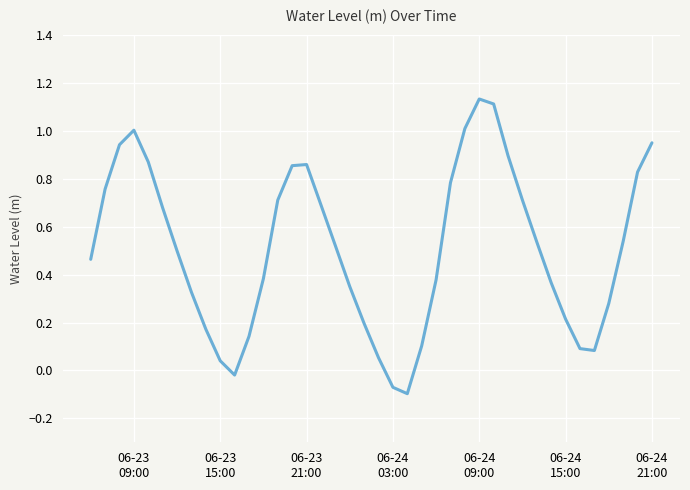

True or false: the data has more than 0 interior local peaks.

True